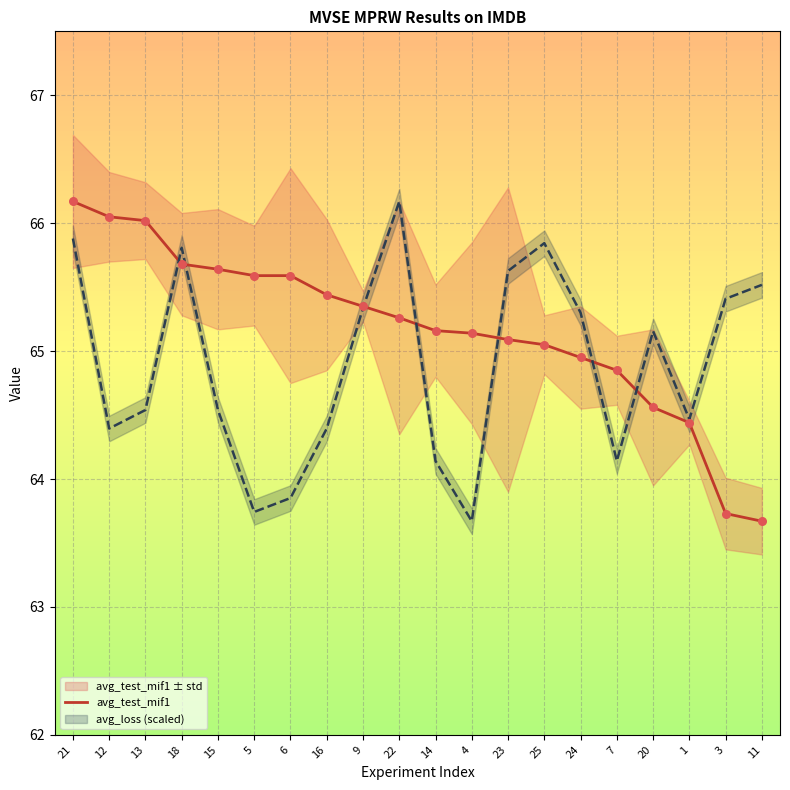

Which series has the largest Y range (max minus min)?

avg_test_mif1